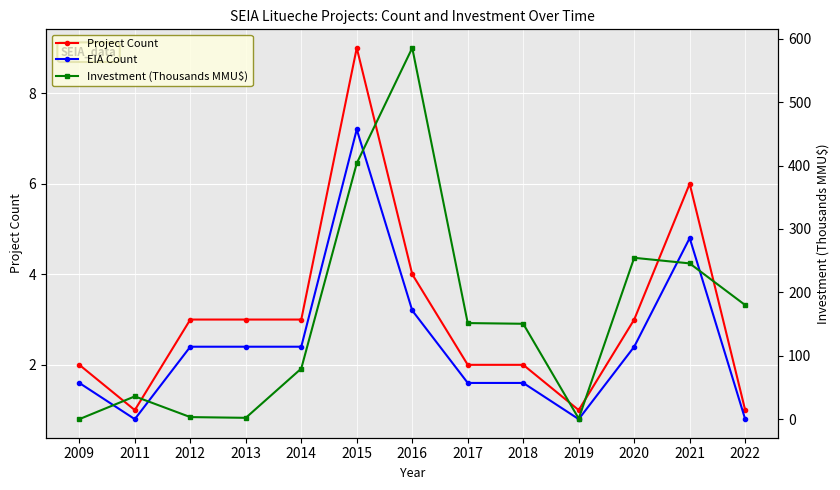

At which category does Project Count reach its first local peak?

2015